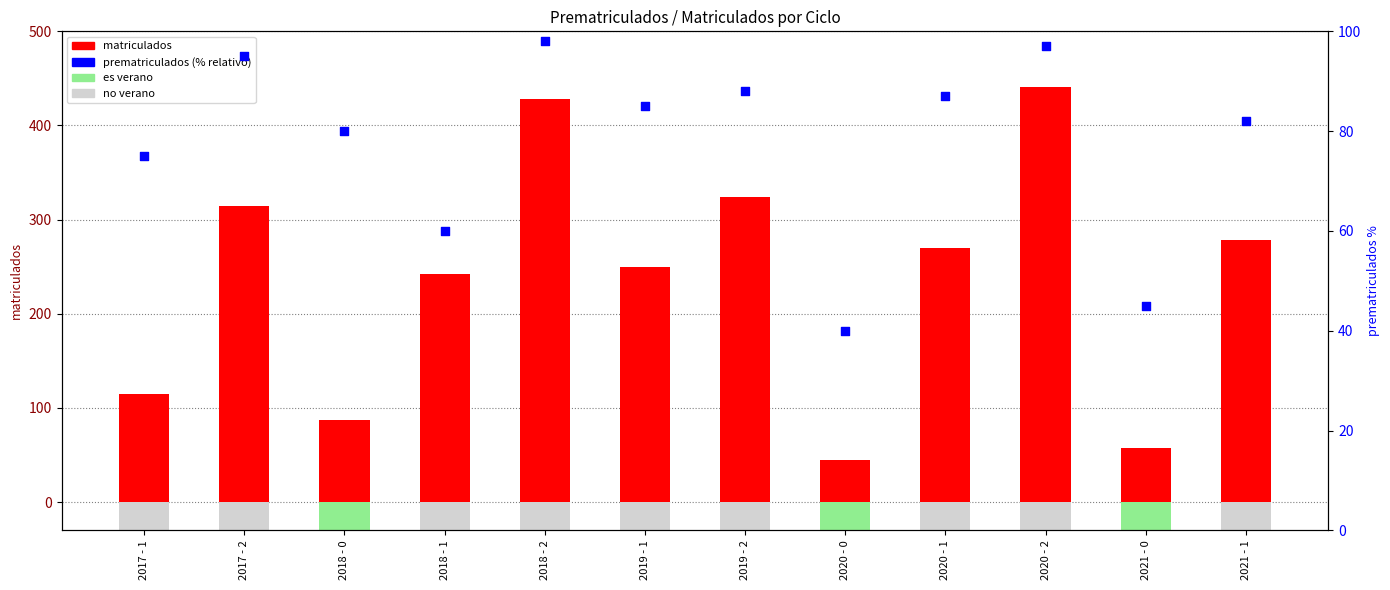

Which series contains the lowest Y value?

prematriculados (% relativo)